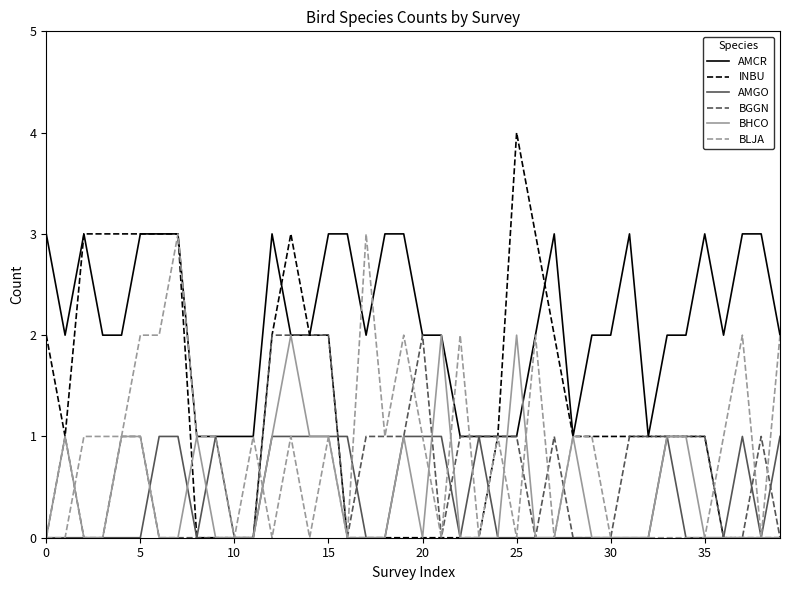

What is the sum of all AMGO values?

15